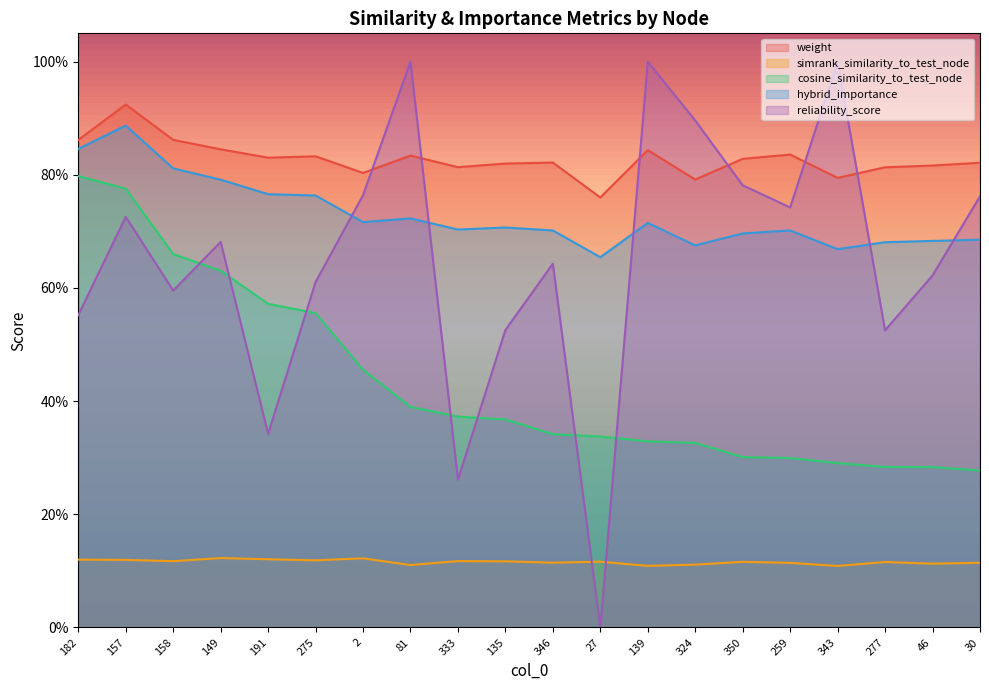

How many reliability_score values are between 0 and 1?

20